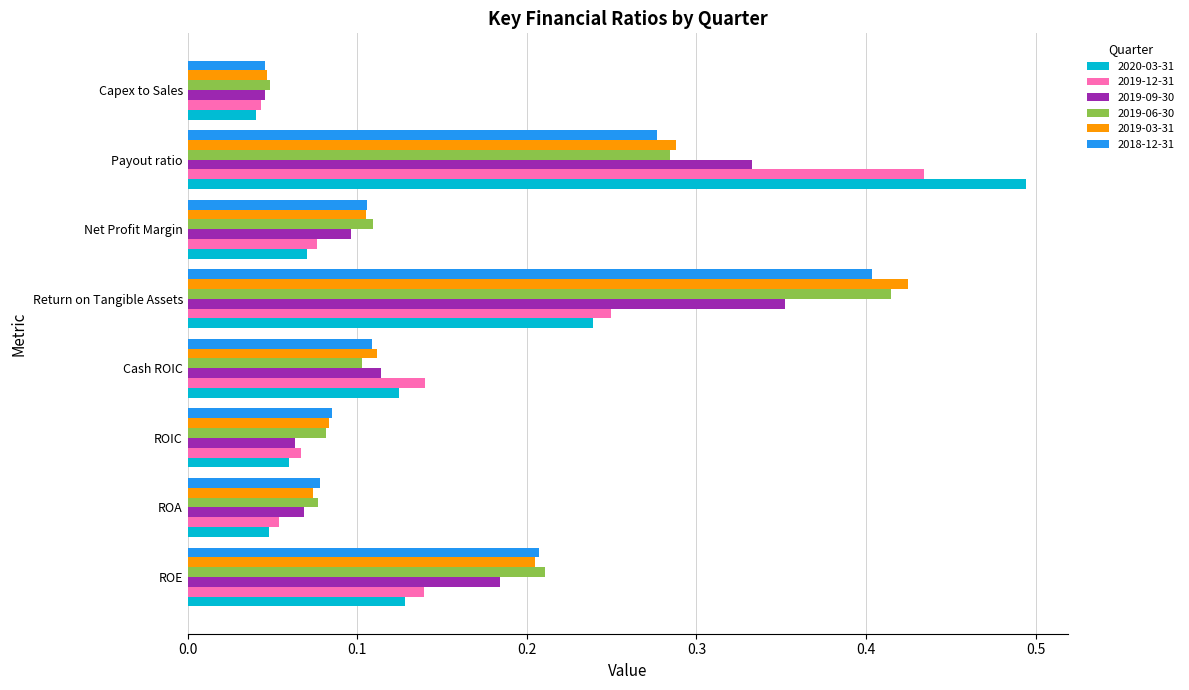

Which series has the largest range (max minus min)?

2020-03-31